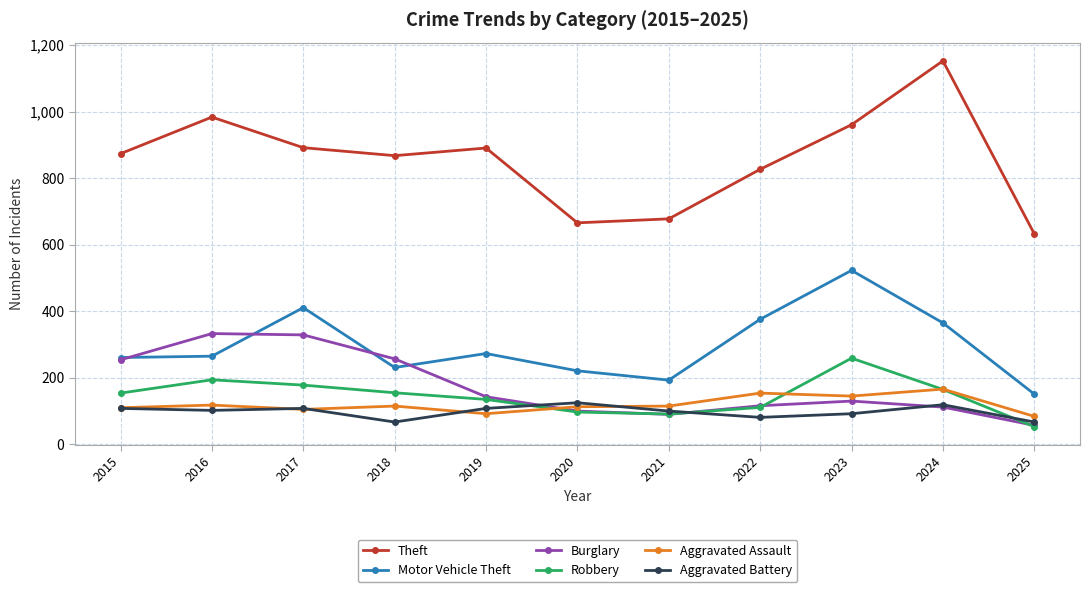

Which series has the widest spread of values?

Theft